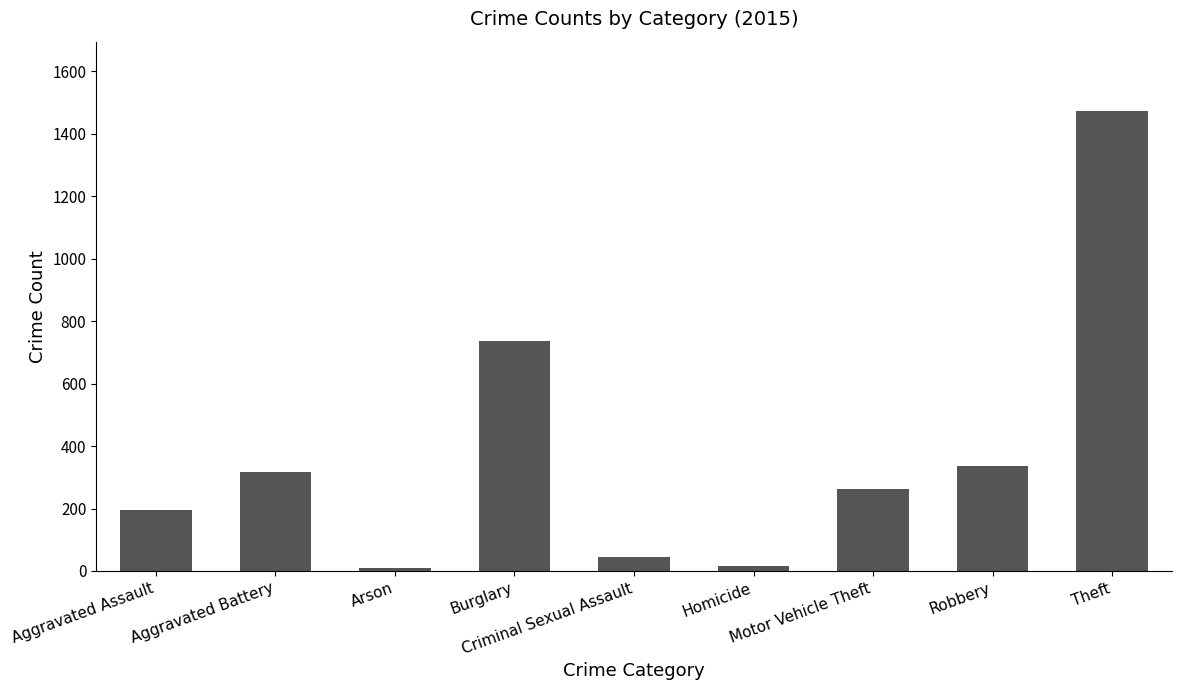

What is the difference between the maximum and minimum values?

1465